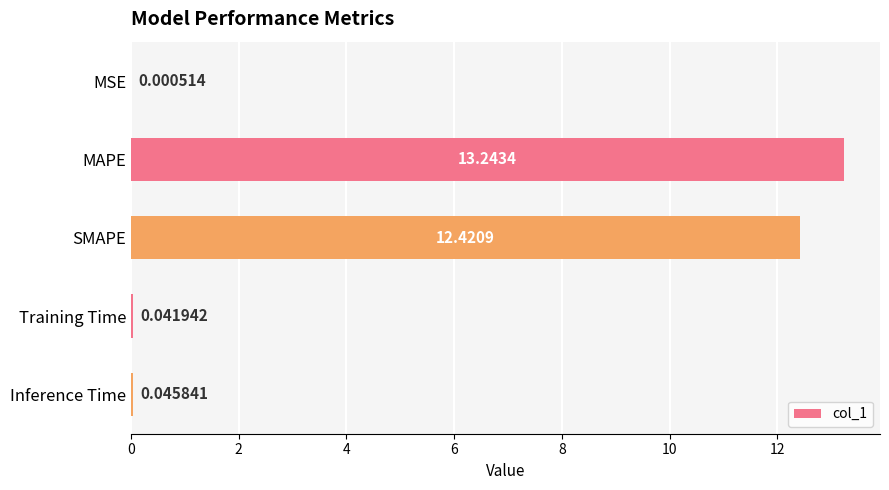

What is the sum of all values?

25.8